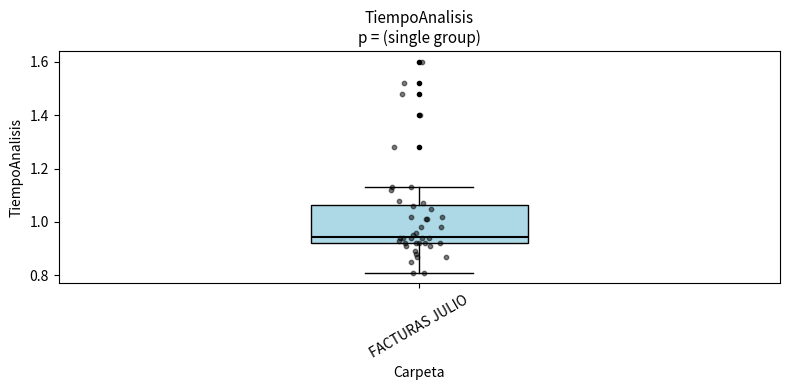

Read this box plot against the y-axis: the position of the median line, the range covered by the box, and the ends of both whiskers. The values are not printed on the chart, so give them approximately, as read against the axis.

median 0.94, box 0.92 to 1.06, whiskers 0.82 to 1.14